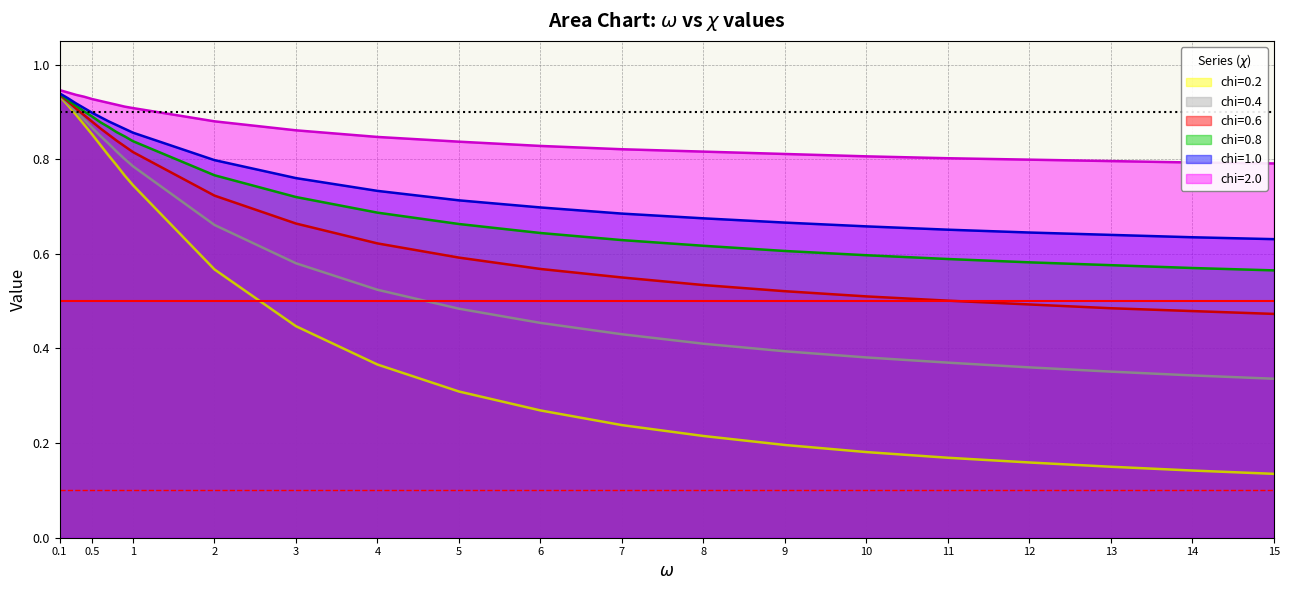

At which category does the chart reach its peak across all series?

0.1